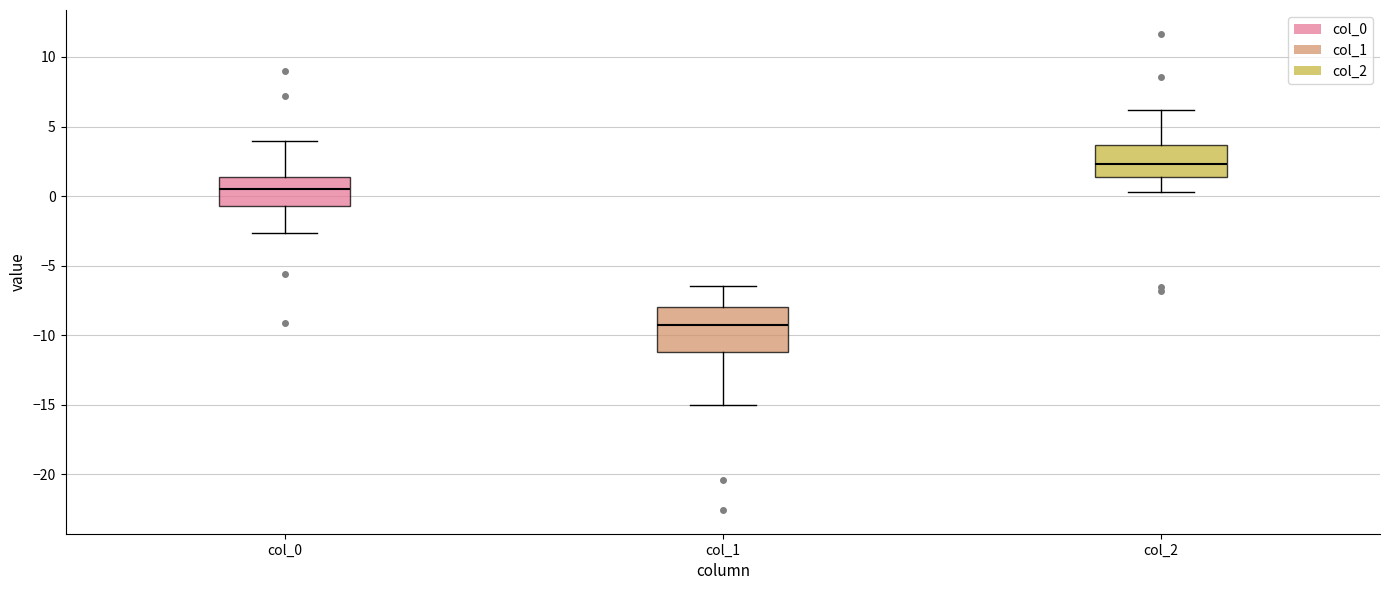

Reading left to right, transcribe this box plot: for each box, give where its median line is, the range the box spans, and where its two whiskers end, as read against the y-axis. The values are not printed on the chart, so give them approximately, as read against the axis.

col_0: median 0.5, box -0.5 to 1.5, whiskers -2.5 to 4.0
col_1: median -9.5, box -11.0 to -8.0, whiskers -15.0 to -6.5
col_2: median 2.5, box 1.5 to 3.5, whiskers 0.5 to 6.0